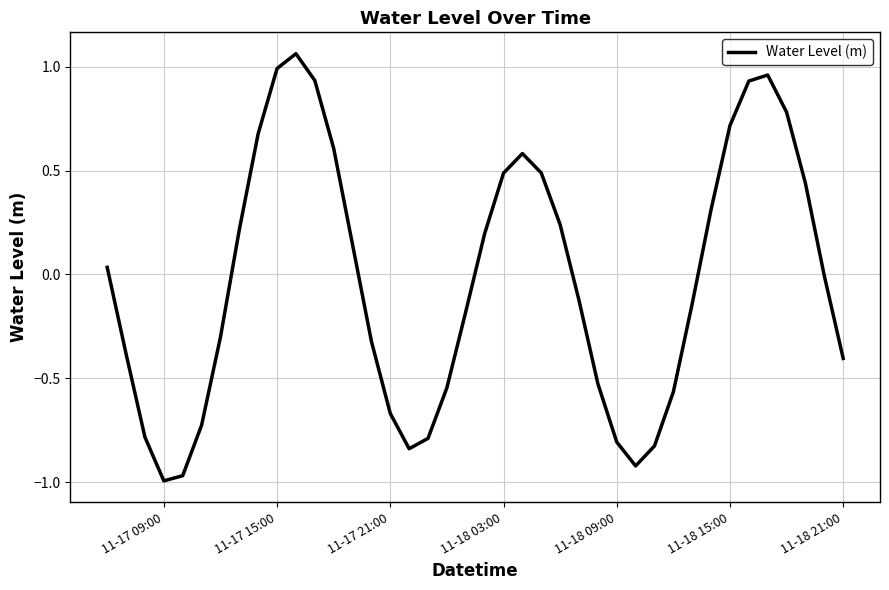

What is the difference between the maximum and minimum values?

2.1